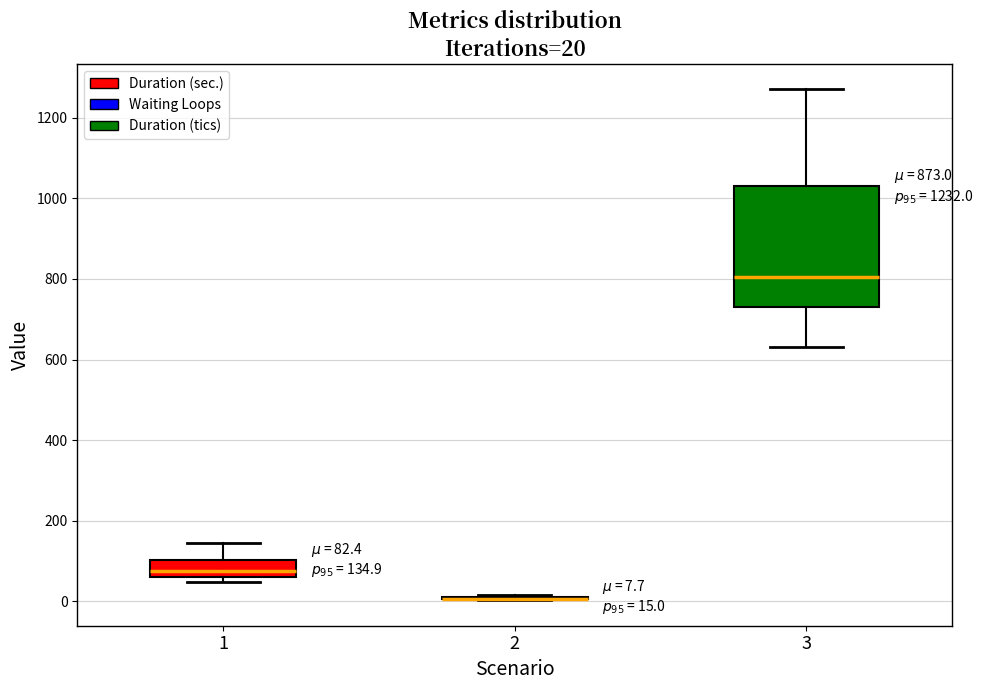

Which box is the tallest, from its lower edge to its upper edge?

3